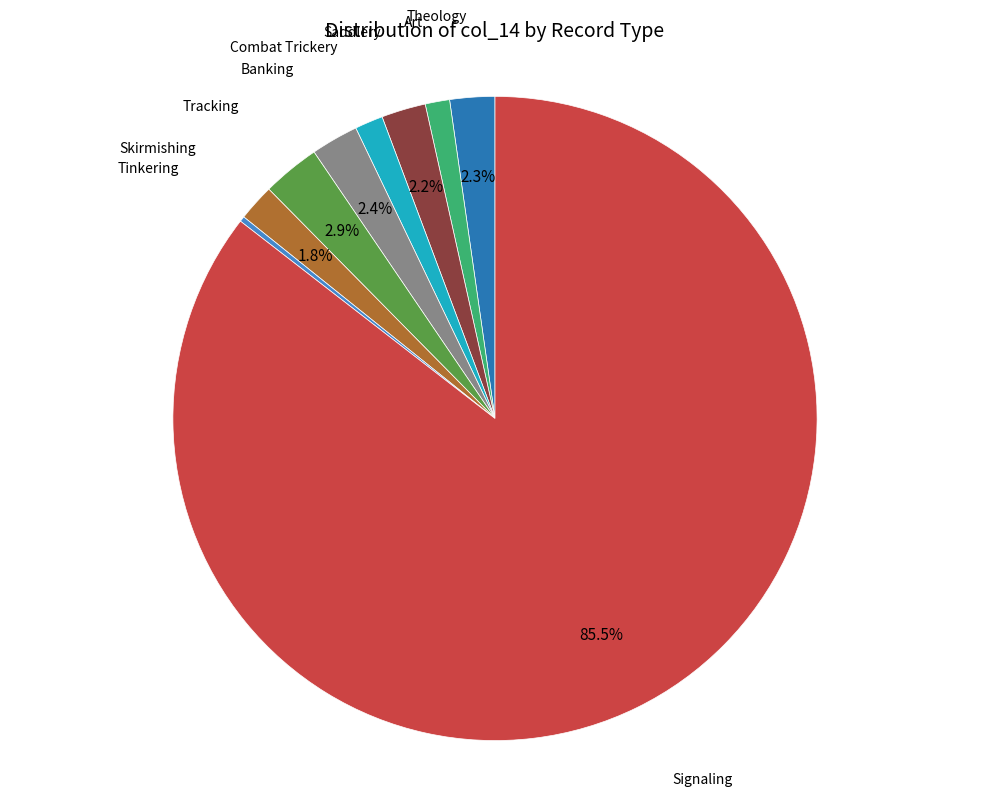

Do Signaling and Theology together represent more than half of the pie?

Yes